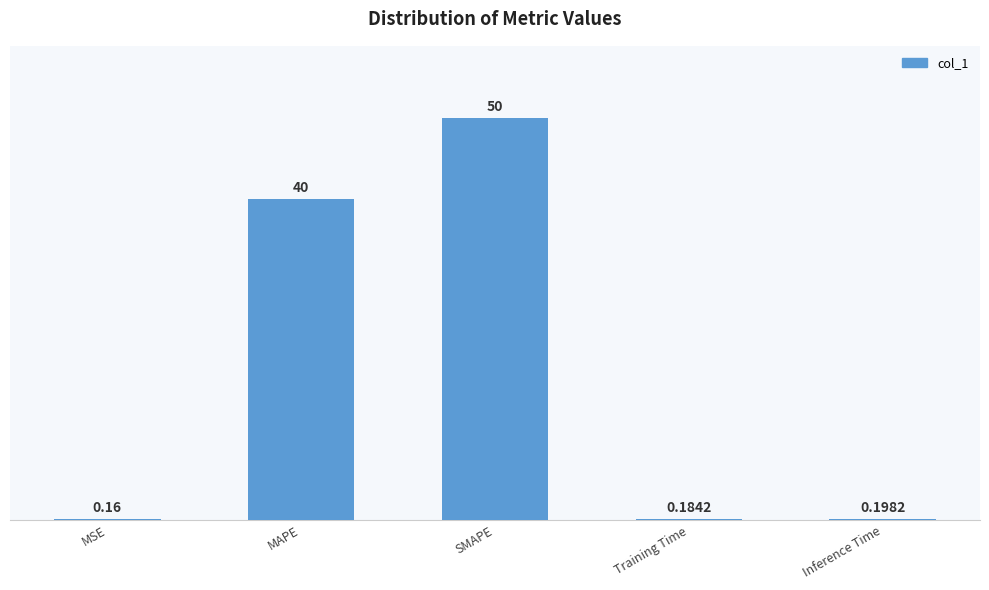

Are the bars horizontal?

No